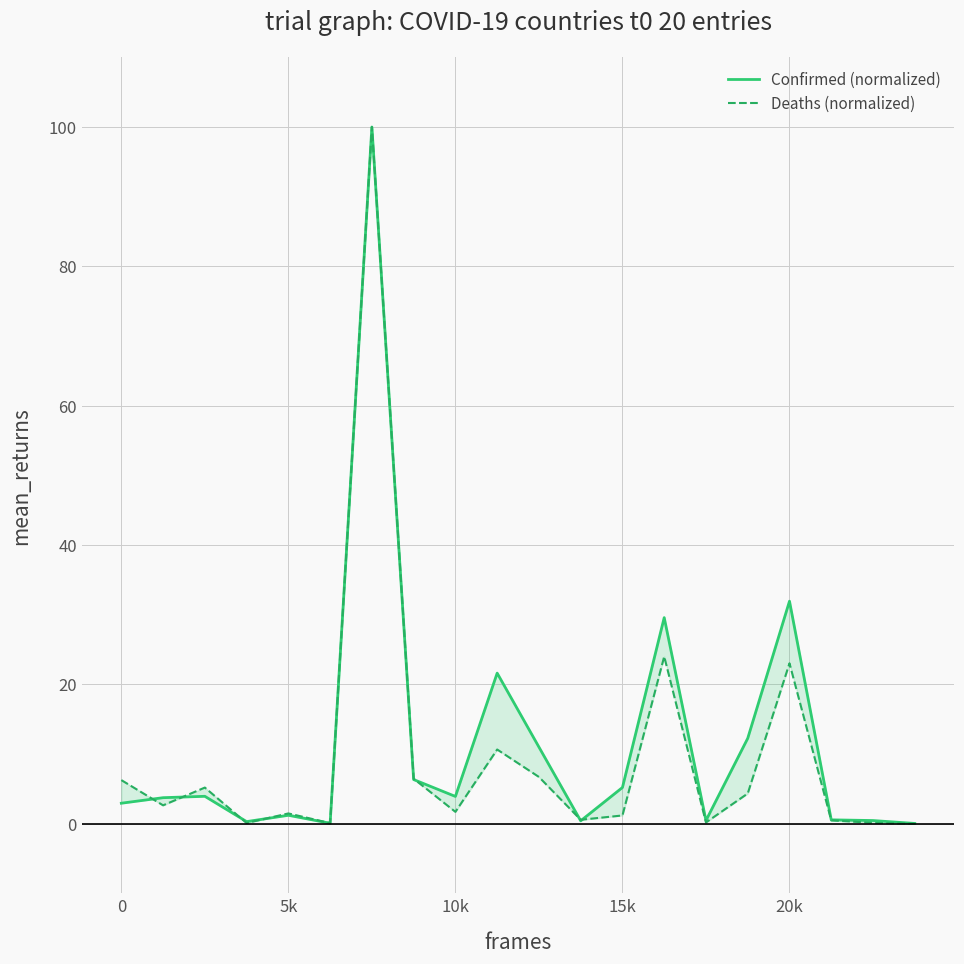

What is the average value of the Confirmed (normalized) series?

11.8